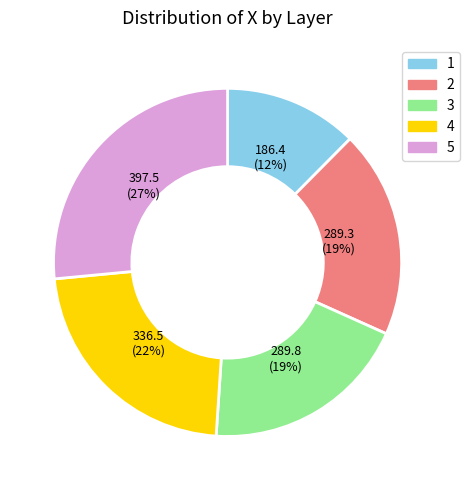

Is the sum of 5 and 2 greater than half?

No